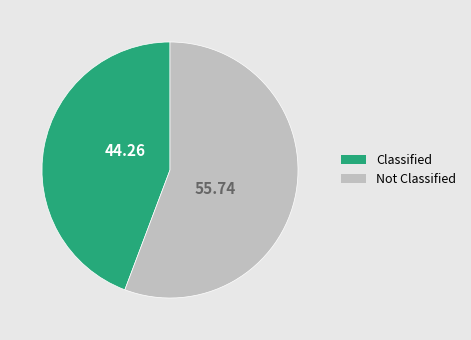

Is there a majority slice in this chart?

Yes